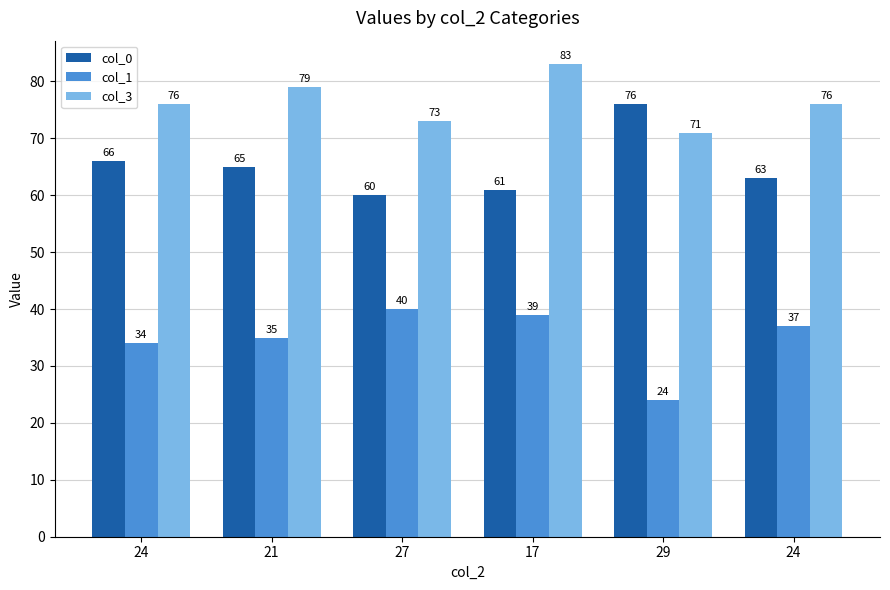

What is the label of the 2nd bar from the left?

21